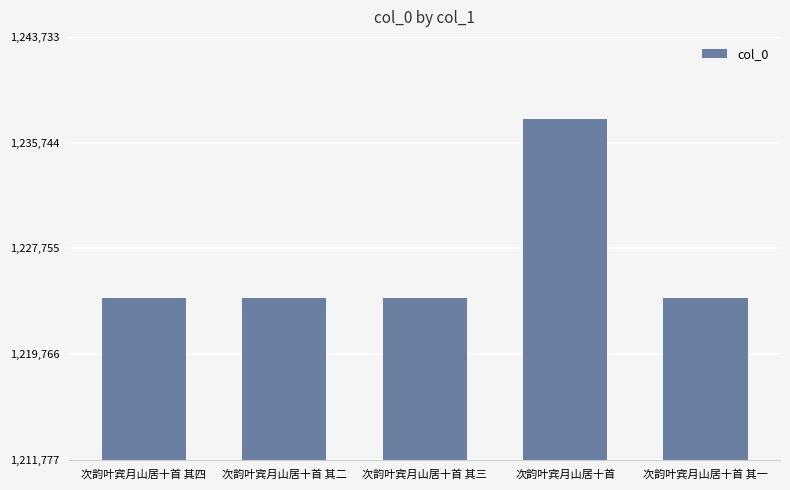

What value does the data have at 次韵叶宾月山居十首 其四?

1224021